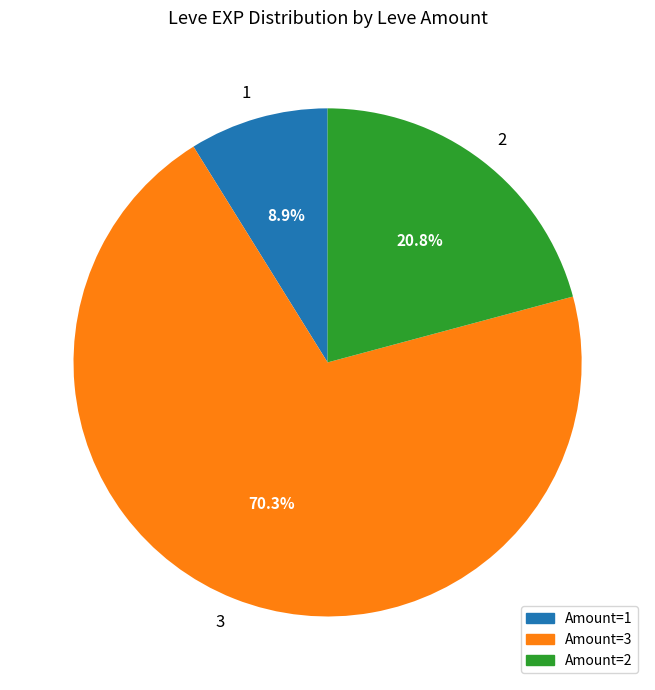

Is there any slice that represents more than half of the pie?

Yes